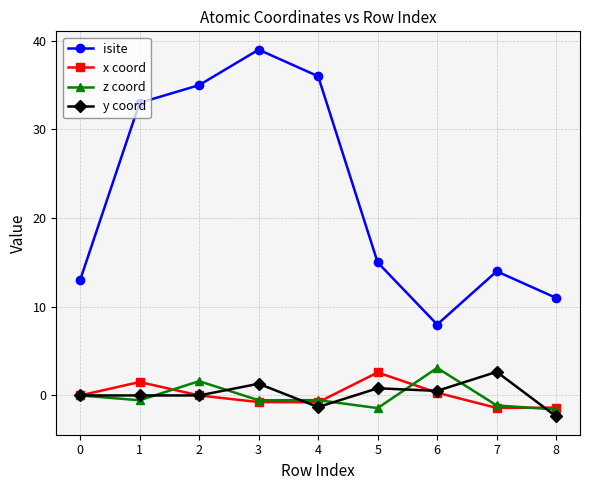

What is the difference between the maximum and minimum values in the x coord series?

4.0